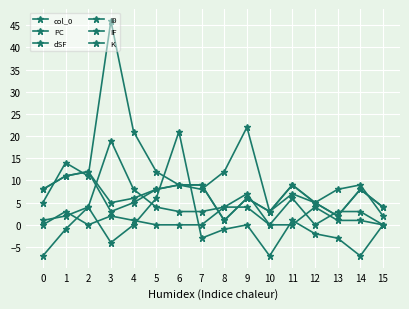

How many lines are shown in the chart?

6